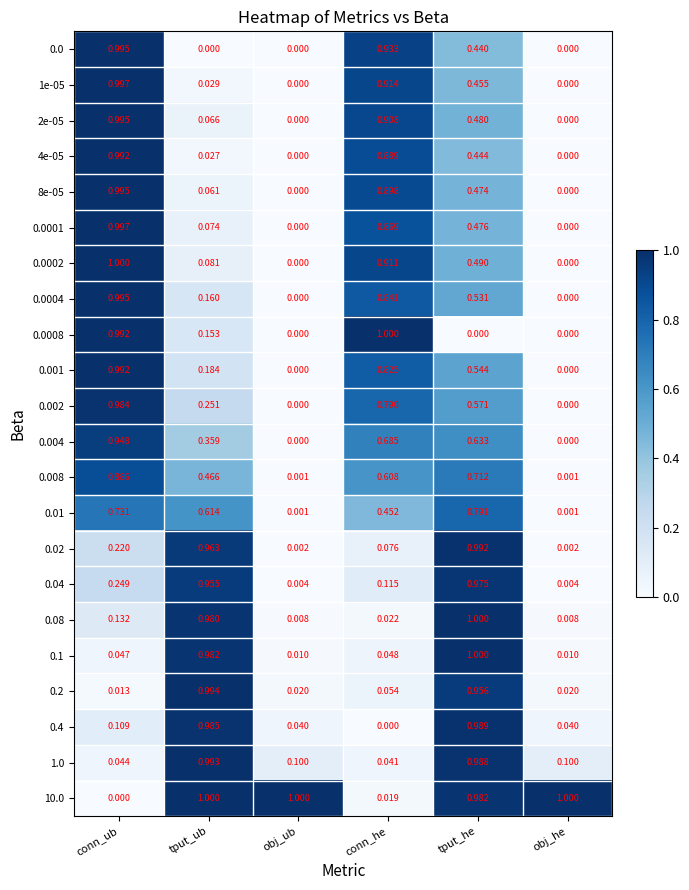

Which category has the highest value in the 0.0008 series?

conn_he